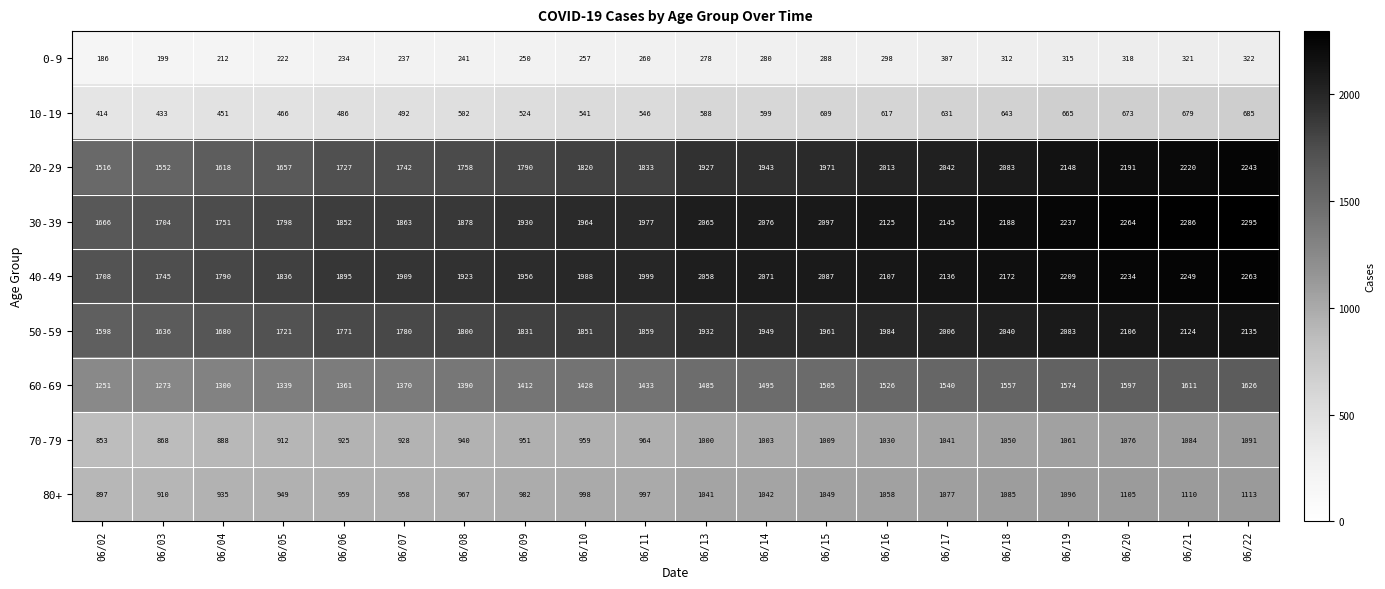

Rank the series at 06/13 from lowest to highest value.

0-9, 10-19, 70-79, 80+, 60-69, 20-29, 50-59, 40-49, 30-39